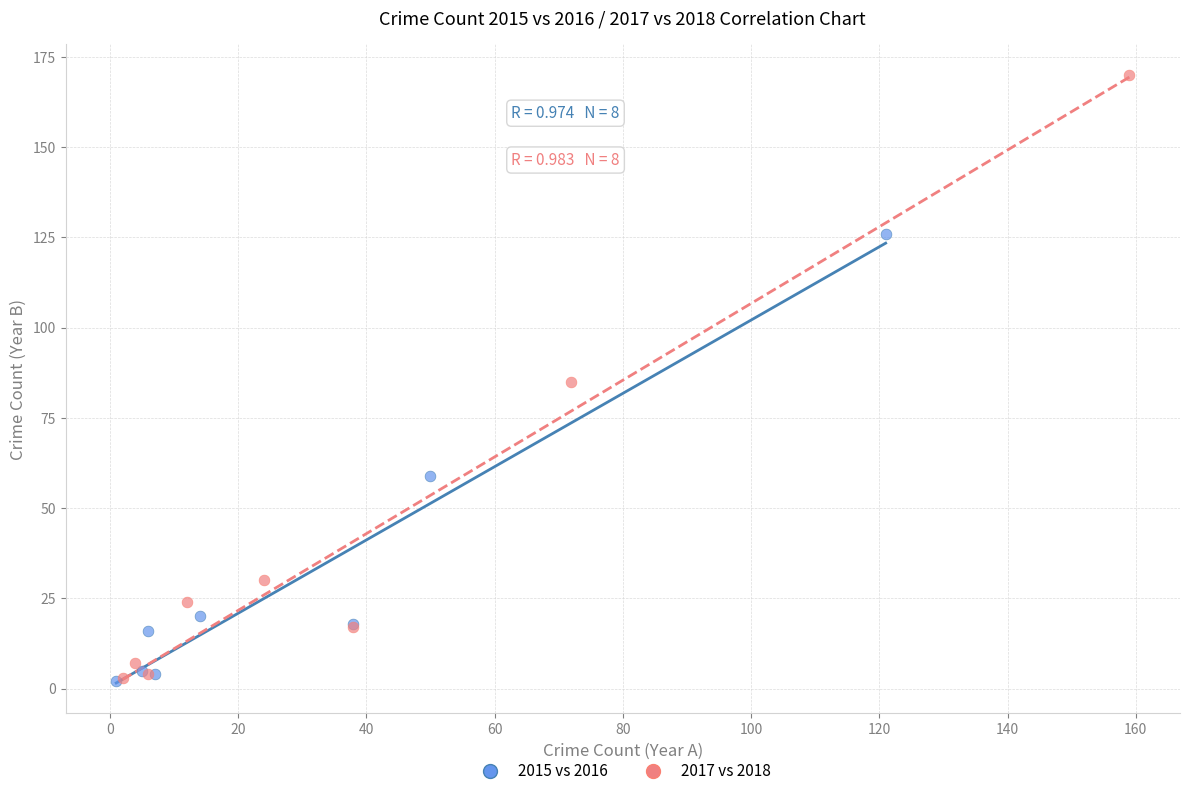

Which series has the widest spread of Y values?

2017 vs 2018